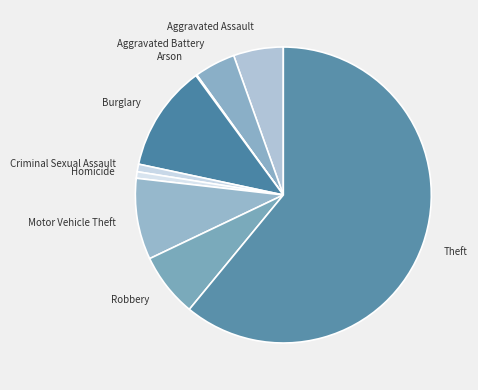

Which slice is the largest?

Theft